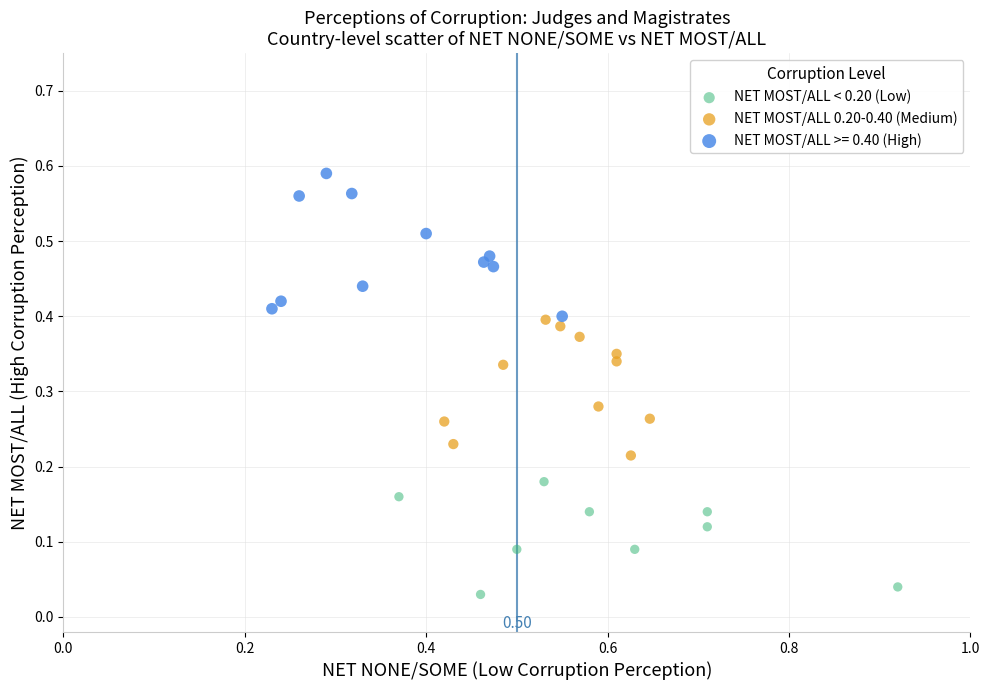

Which series reaches the minimum Y coordinate?

NET MOST/ALL < 0.20 (Low)